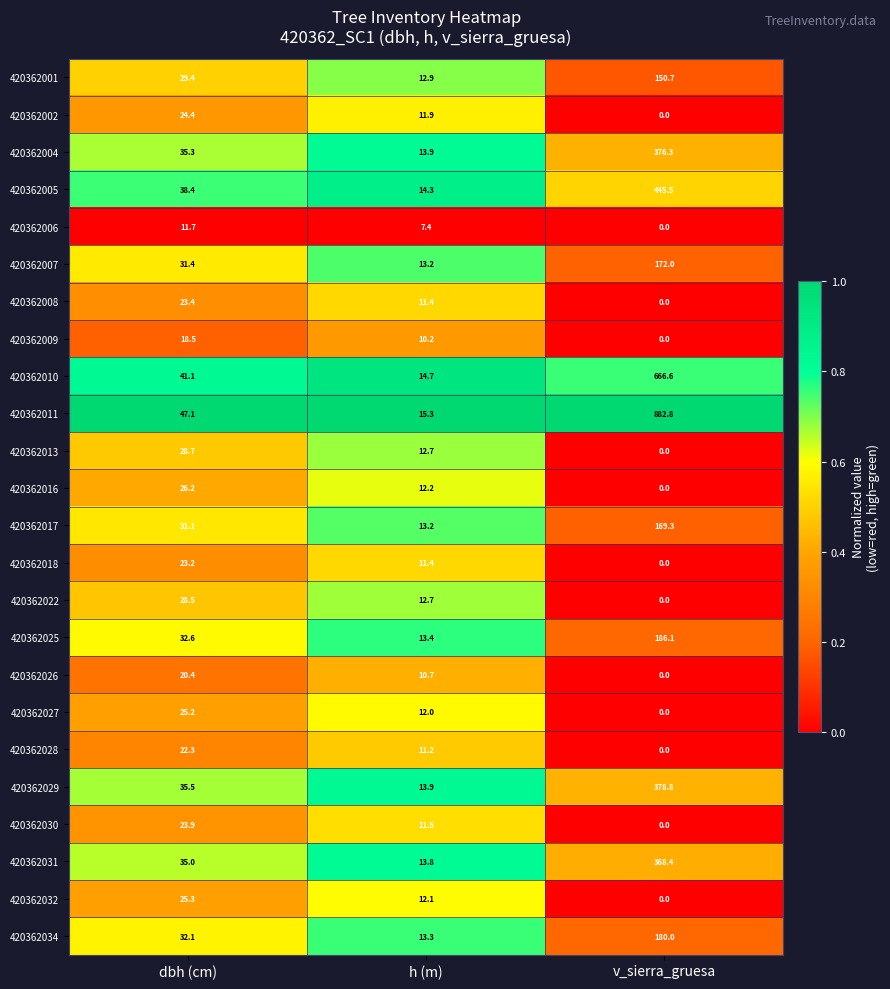

List the series in order of their peak value, lowest first.

420362006, 420362009, 420362026, 420362028, 420362018, 420362008, 420362030, 420362002, 420362027, 420362032, 420362016, 420362022, 420362013, 420362001, 420362017, 420362007, 420362034, 420362025, 420362031, 420362004, 420362029, 420362005, 420362010, 420362011